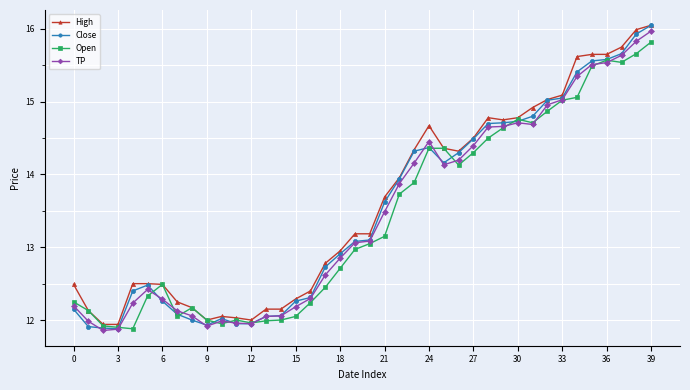

What is the value of the Open point at the 38th from the left?

15.5